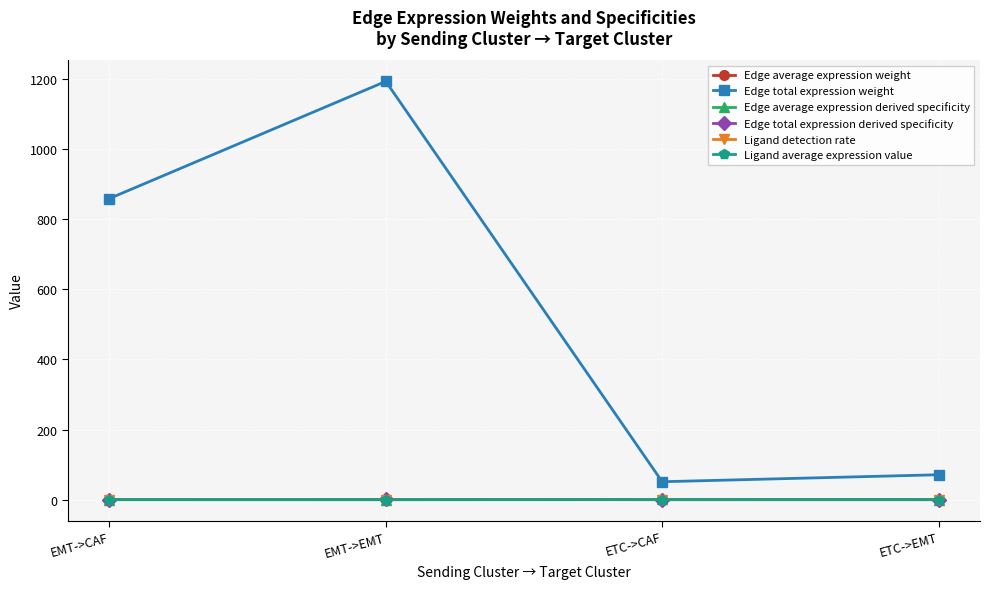

At which category does Edge total expression weight reach its first local peak?

EMT->EMT